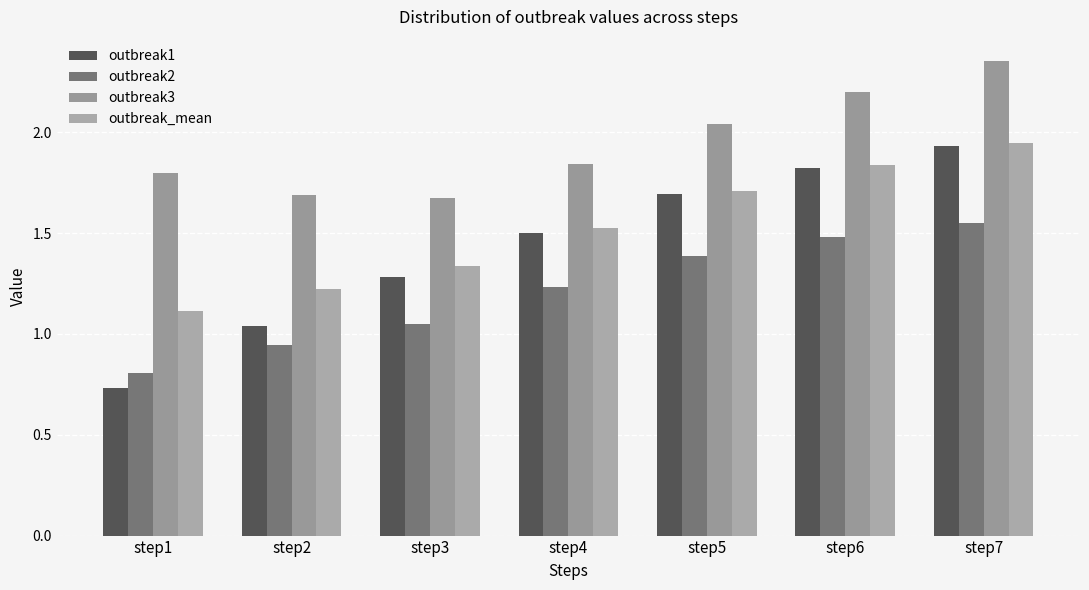

Which has a higher value, step2 or step7?

step7